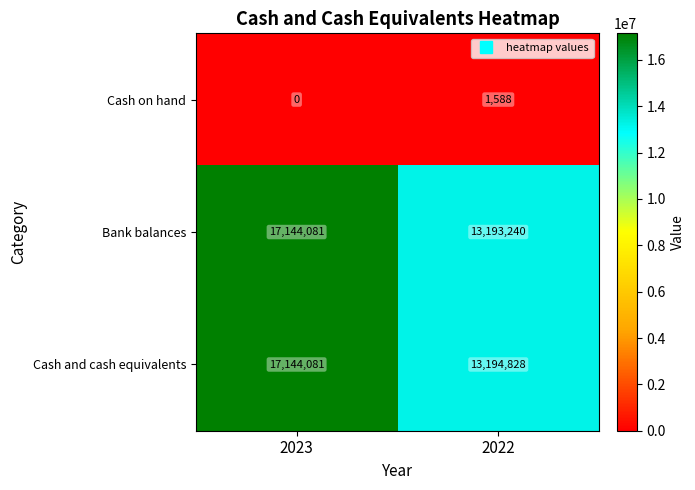

What is the sum of all Cash and cash equivalents values?

30338909